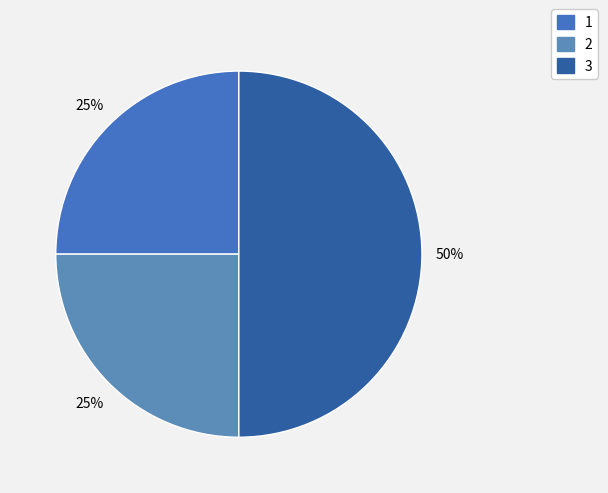

What percentage is the 1 slice, to the nearest percent?

25%